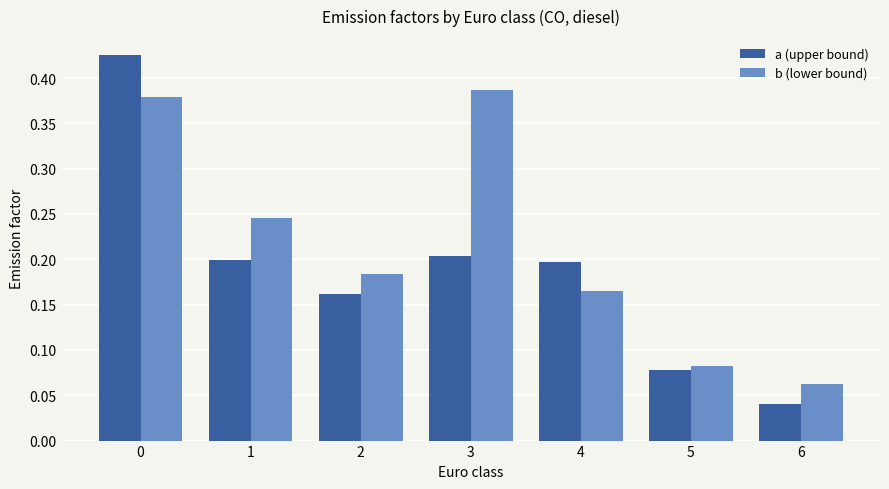

The value of a (upper bound) at 1 is 0.1. True or false?

False